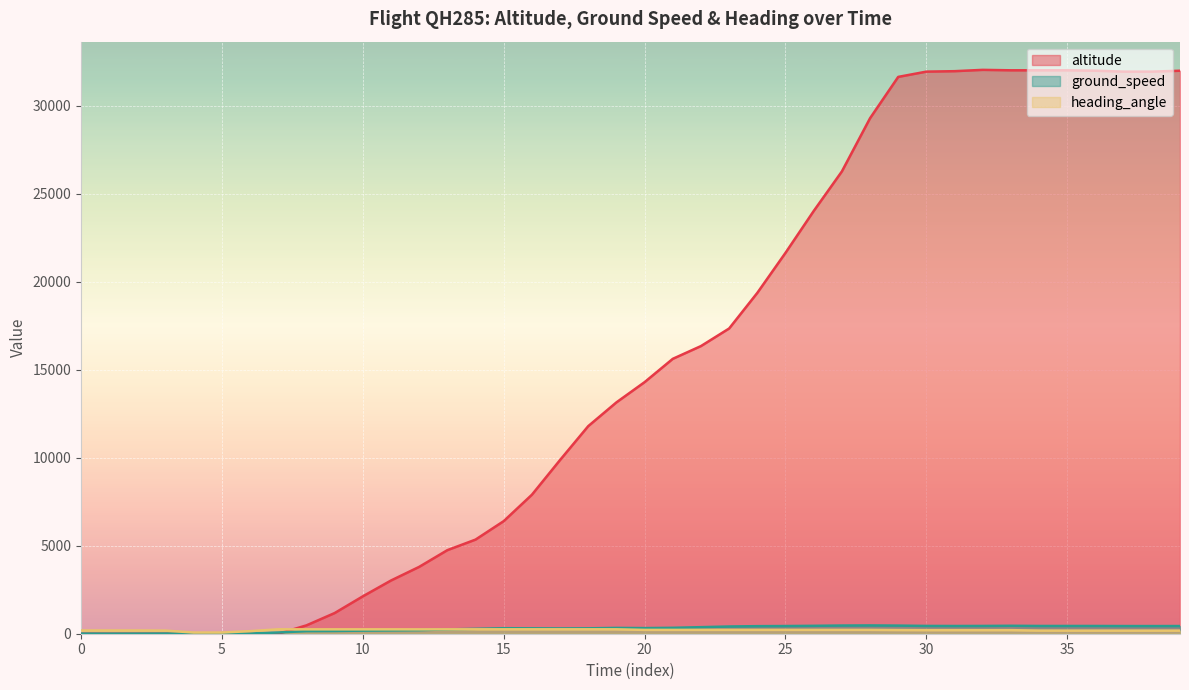

At which label is ground_speed closest to 237?

13